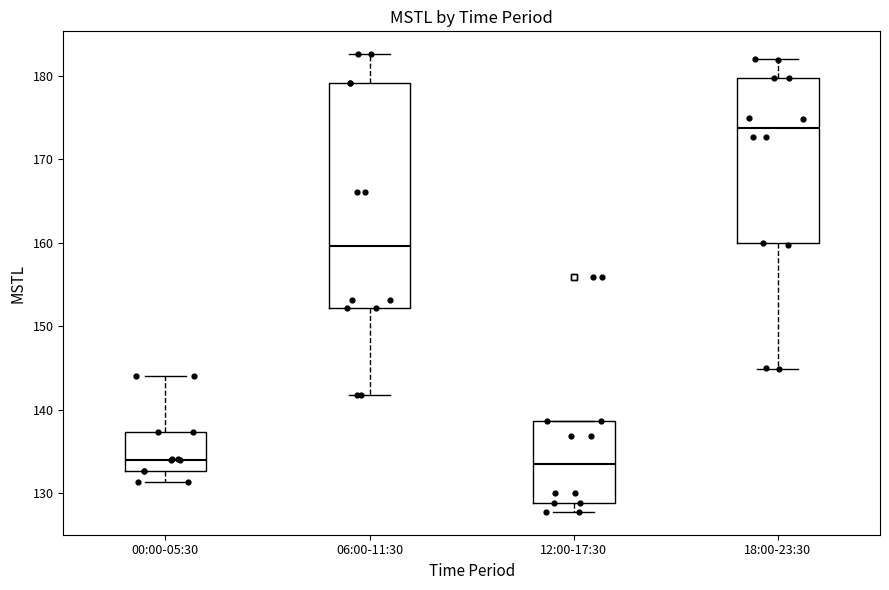

Reading left to right, transcribe this box plot: for each box, give where its median line is, the range the box spans, and where its two whiskers end, as read against the y-axis. The values are not printed on the chart, so give them approximately, as read against the axis.

00:00-05:30: median 134, box 133 to 137, whiskers 131 to 144
06:00-11:30: median 160, box 152 to 179, whiskers 142 to 183
12:00-17:30: median 133, box 129 to 139, whiskers 128 to 139
18:00-23:30: median 174, box 160 to 180, whiskers 145 to 182